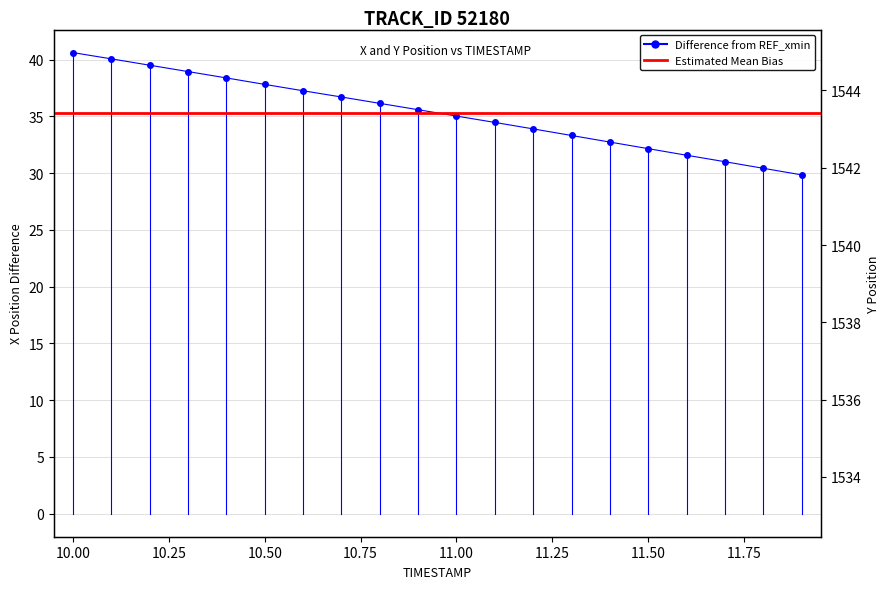

What is the label of the 17th point from the right?

10.3